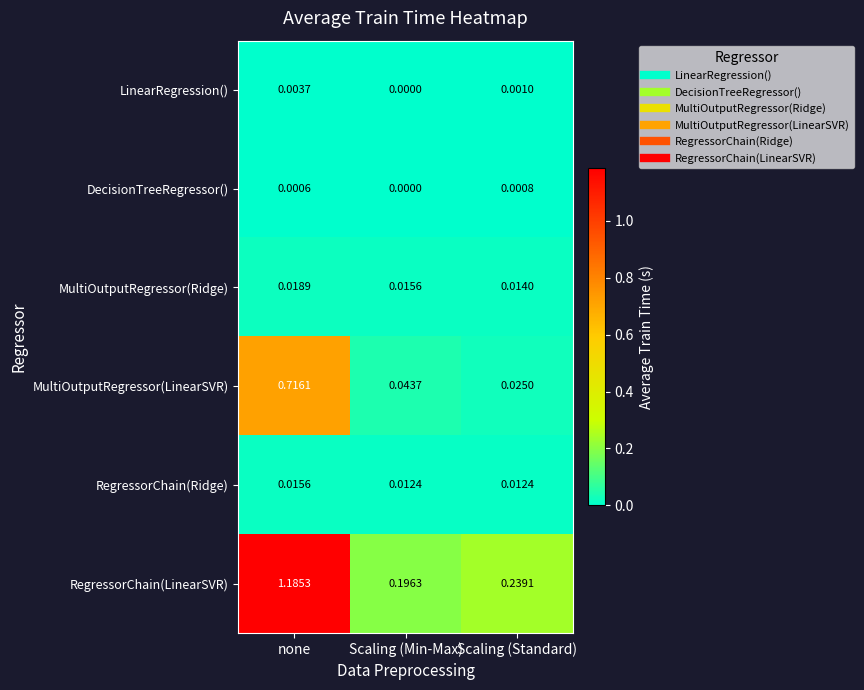

Which series has the widest spread of values?

RegressorChain(LinearSVR)